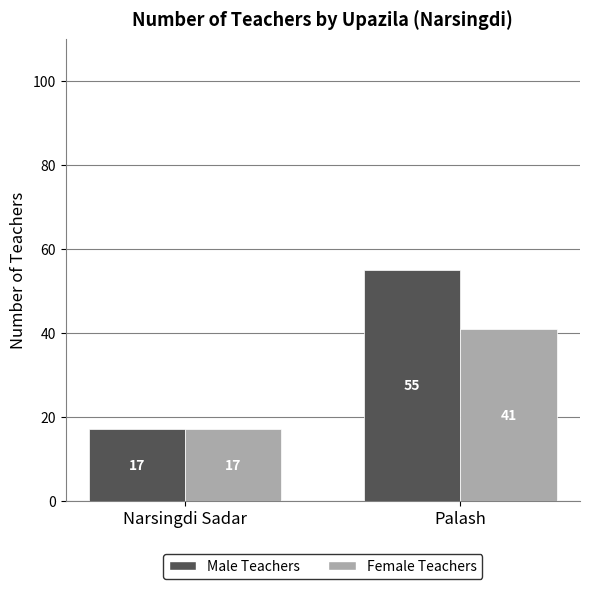

List the labels in order of Female Teachers value, smallest first.

Narsingdi Sadar, Palash